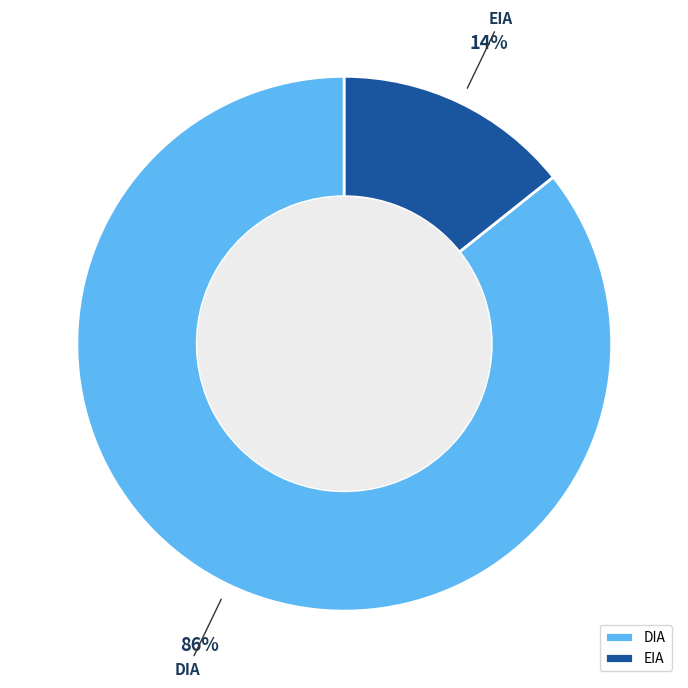

Which category accounts for the majority?

DIA